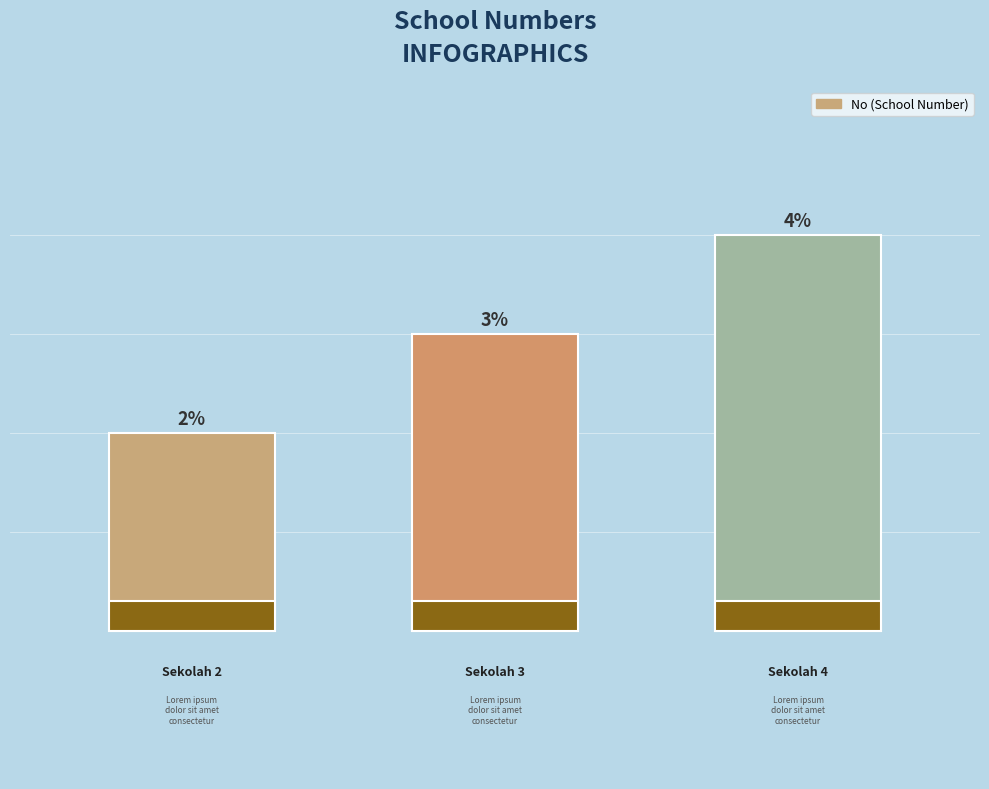

What is the value of the 3rd bar from the left?

4